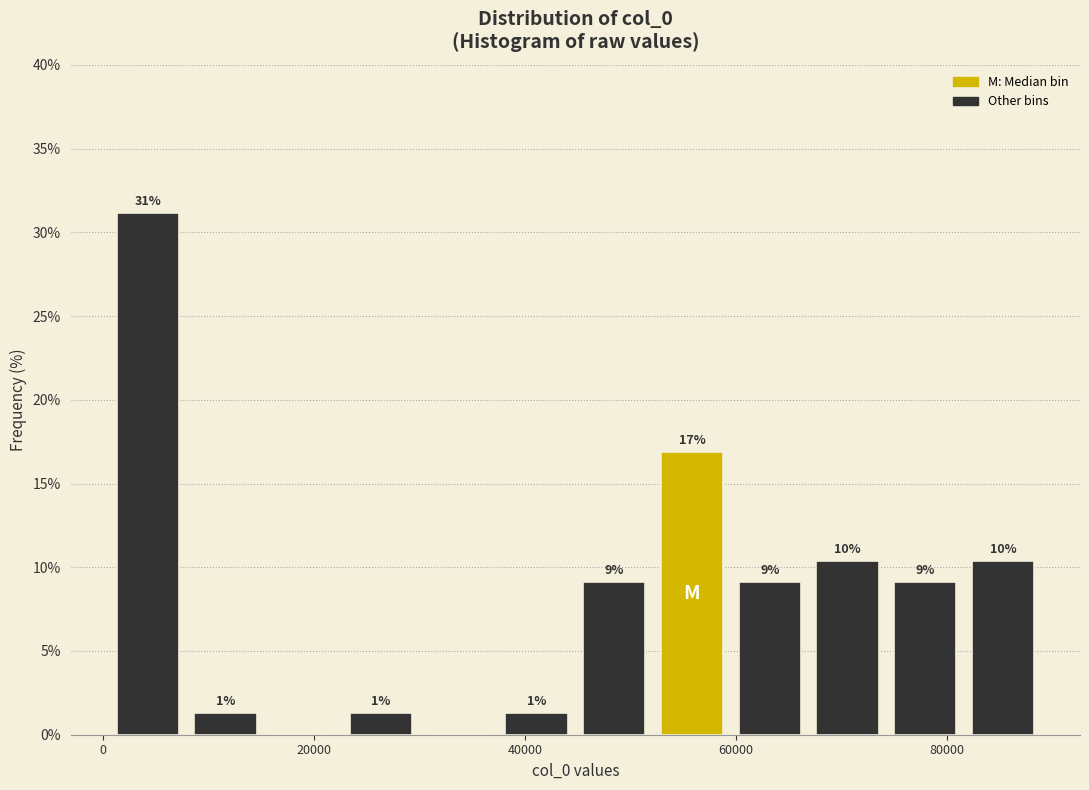

Around what value on the x-axis is the tallest bar? Give the approximate position of its centre, as read against the axis.

4000